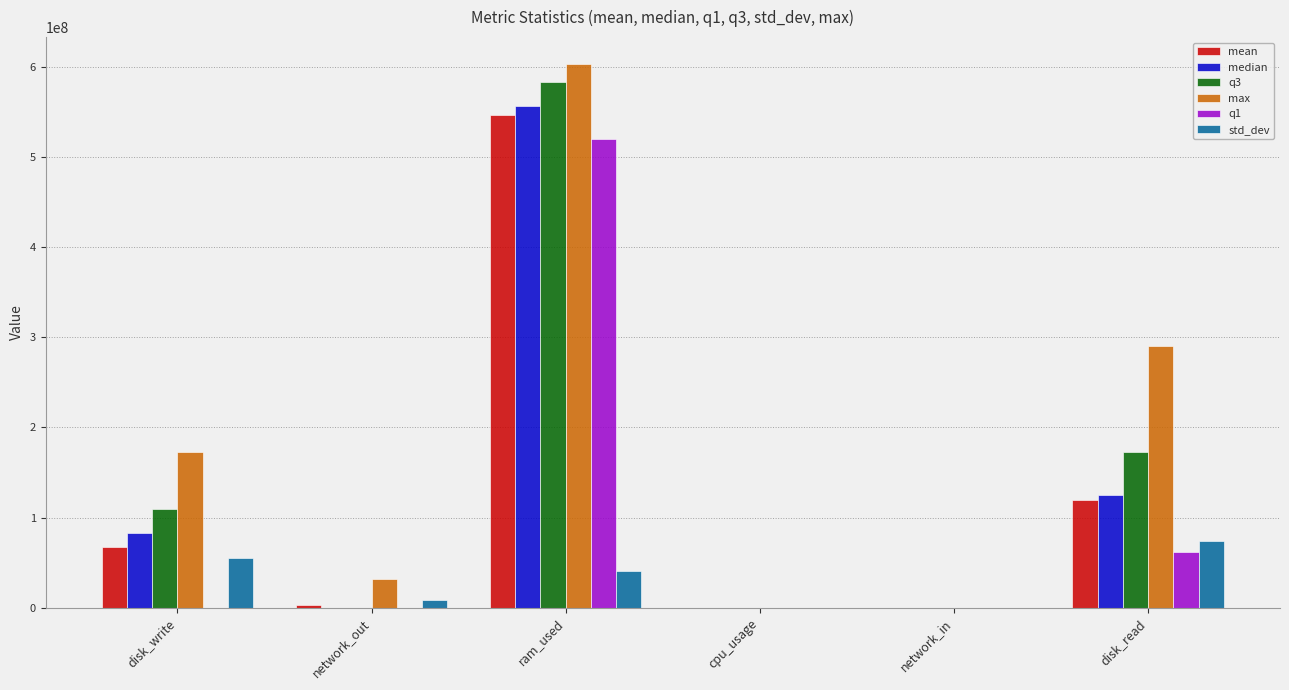

At which category is the sum across all series the highest?

ram_used